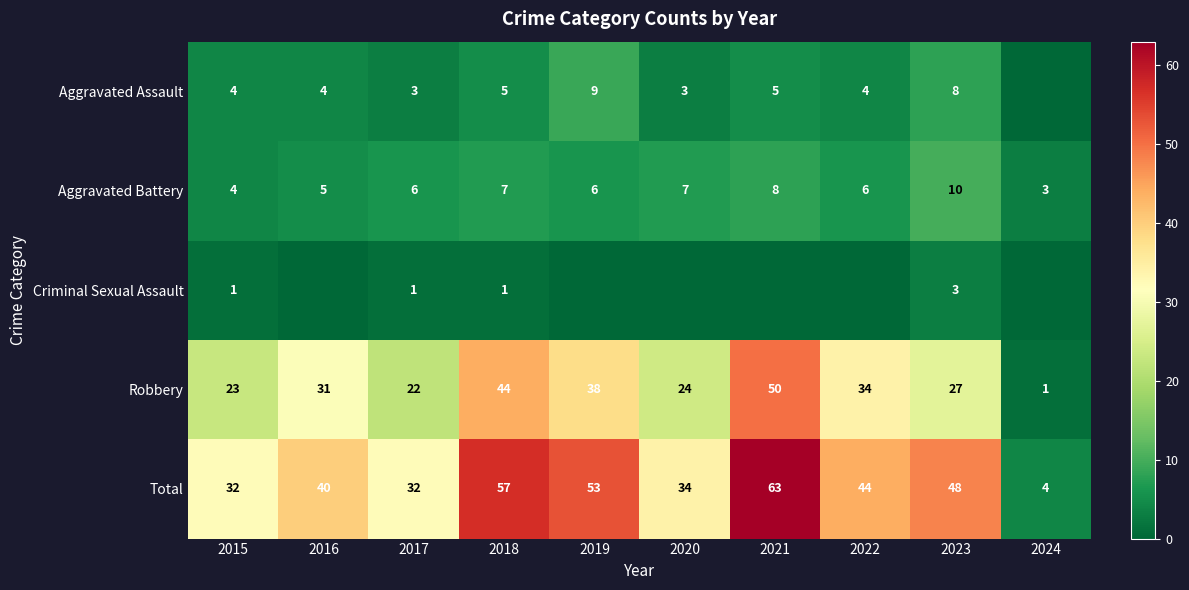

The Total series shows 18 at 2019. True or false?

False